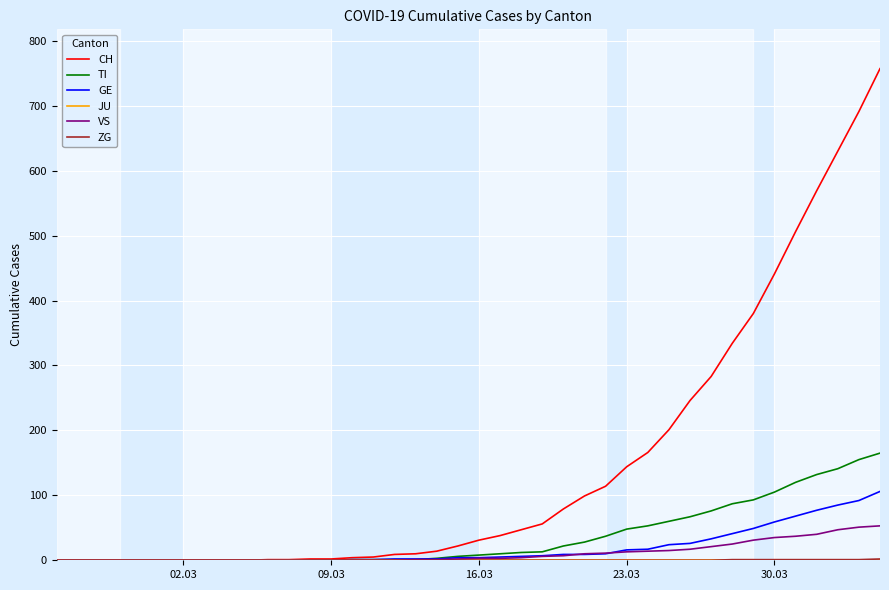

Which series has the largest total across all categories?

CH